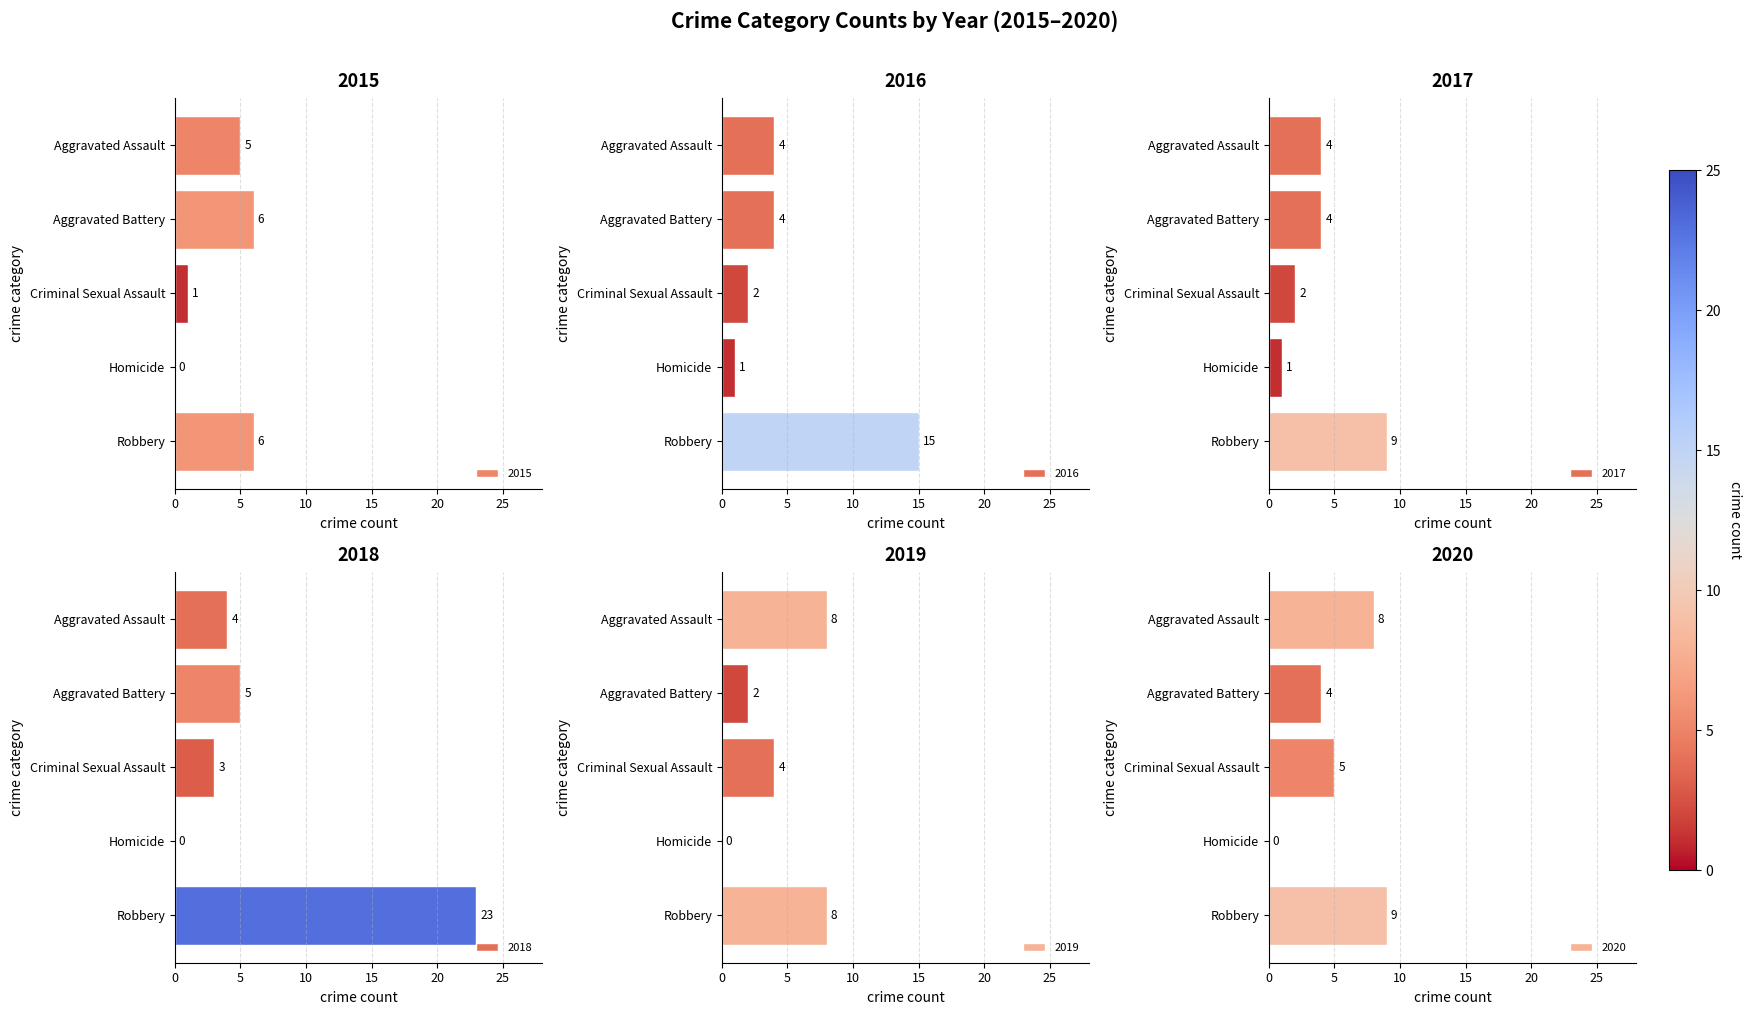

At which label does 2019 first exceed 4?

Aggravated Assault